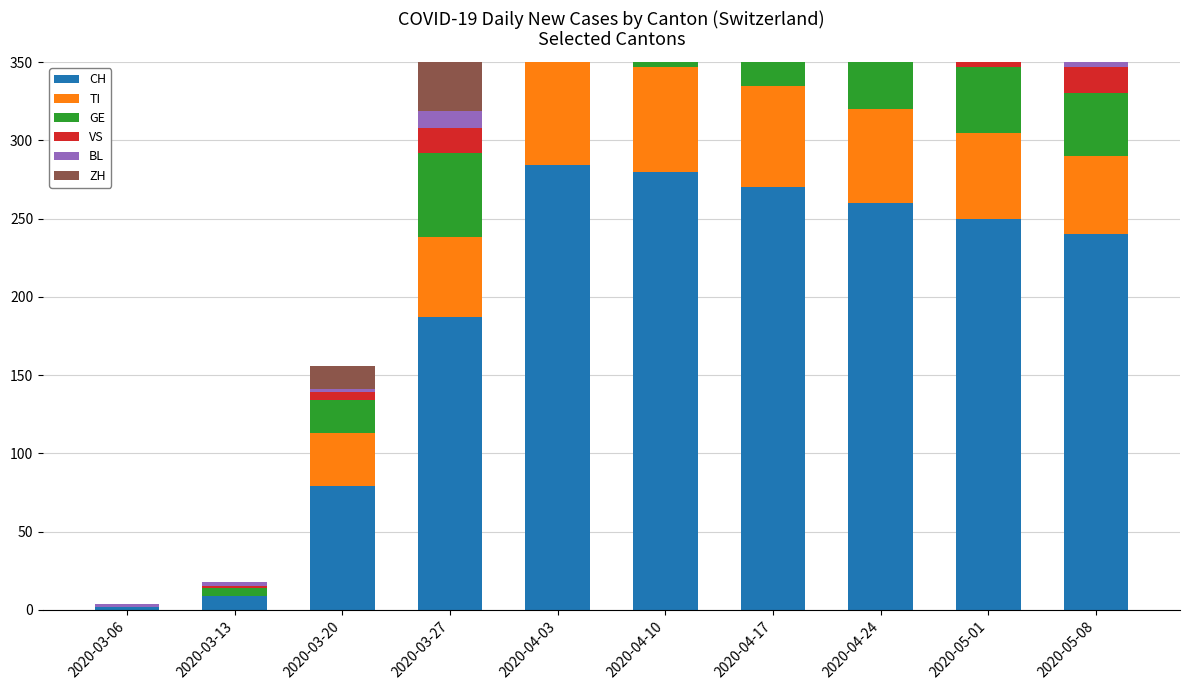

Which series changed the most between 2020-04-03 and 2020-04-24?

CH